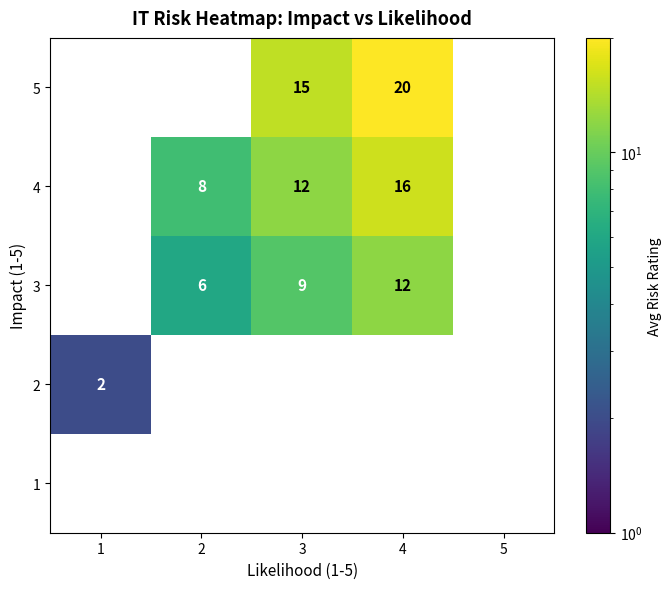

What is the smallest value displayed?

2.0